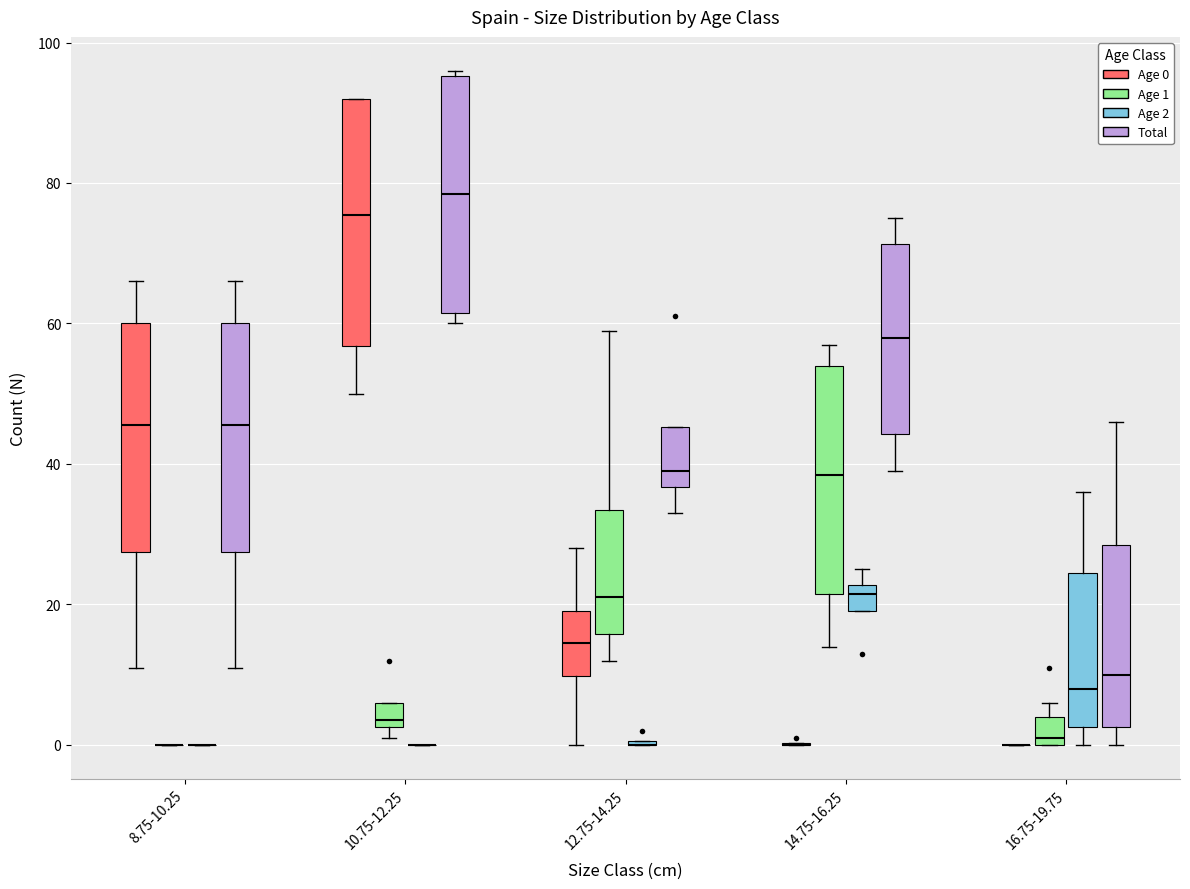

Reading left to right, read every box against the y-axis: the position of its median line, the range the box covers, and the ends of its whiskers. The values are not printed on the chart, so give them approximately, as read against the axis.

8.75-10.25 (Age 0): median 46, box 28 to 60, whiskers 12 to 66
8.75-10.25 (Age 1): box collapsed to a line at 0, whiskers 0 to 0
8.75-10.25 (Age 2): box collapsed to a line at 0, whiskers 0 to 0
8.75-10.25 (Total): median 46, box 28 to 60, whiskers 12 to 66
10.75-12.25 (Age 0): median 76, box 56 to 92, whiskers 50 to 92
10.75-12.25 (Age 1): median 4, box 2 to 6, whiskers 2 (just below the box's lower edge) to 6
10.75-12.25 (Age 2): box collapsed to a line at 0, whiskers 0 to 0
10.75-12.25 (Total): median 78, box 62 to 96, whiskers 60 to 96 (just above the box's upper edge)
12.75-14.25 (Age 0): median 14, box 10 to 20, whiskers 0 to 28
12.75-14.25 (Age 1): median 22, box 16 to 34, whiskers 12 to 60
12.75-14.25 (Age 2): box collapsed to a line at 0, whiskers 0 to 0
12.75-14.25 (Total): median 40, box 36 to 46, whiskers 34 to 46
14.75-16.25 (Age 0): box collapsed to a line at 0, whiskers 0 to 0
14.75-16.25 (Age 1): median 38, box 22 to 54, whiskers 14 to 58
14.75-16.25 (Age 2): median 22 (just below the box's upper edge), box 20 to 22, whiskers 20 to 26
14.75-16.25 (Total): median 58, box 44 to 72, whiskers 40 to 76
16.75-19.75 (Age 0): box collapsed to a line at 0, whiskers 0 to 0
16.75-19.75 (Age 1): median 2, box 0 to 4, whiskers 0 to 6
16.75-19.75 (Age 2): median 8, box 2 to 24, whiskers 0 to 36
16.75-19.75 (Total): median 10, box 2 to 28, whiskers 0 to 46